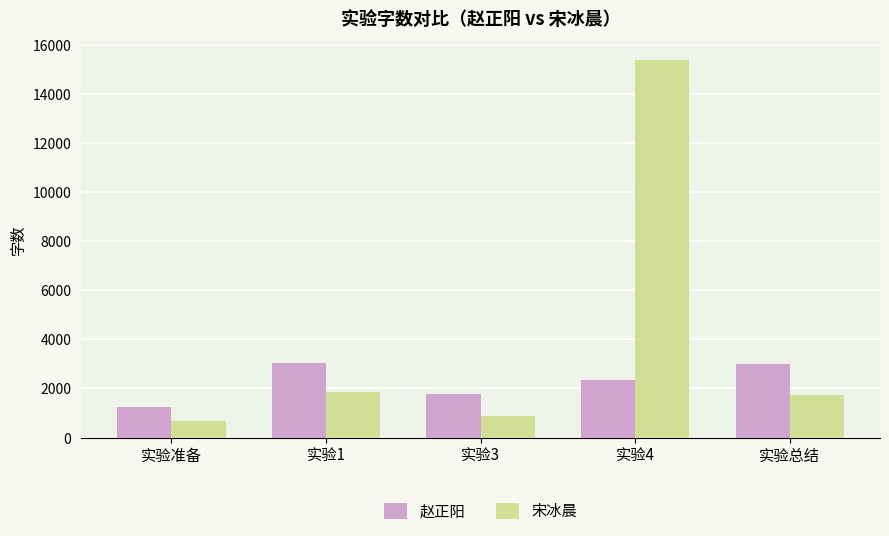

At which label does 宋冰晨 reach its minimum?

实验准备